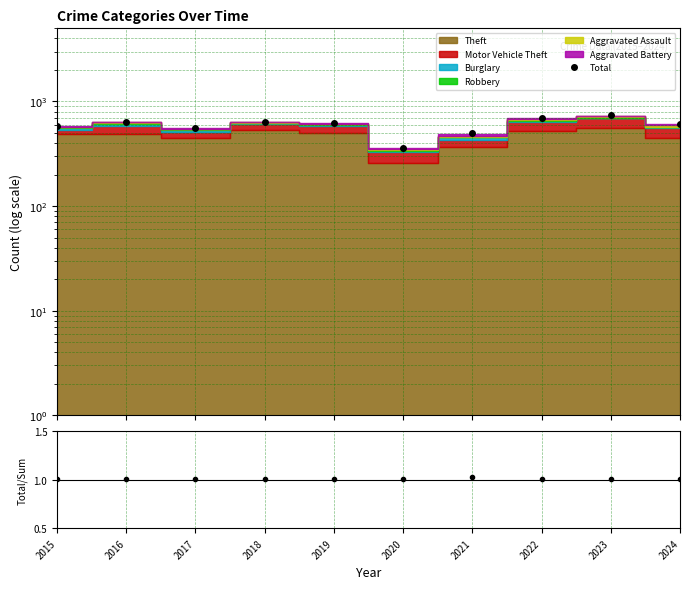

Rank the categories by Total/Stacked value from highest to lowest.

2021, 2022, 2024, 2023, 2016, 2015, 2019, 2018, 2020, 2017